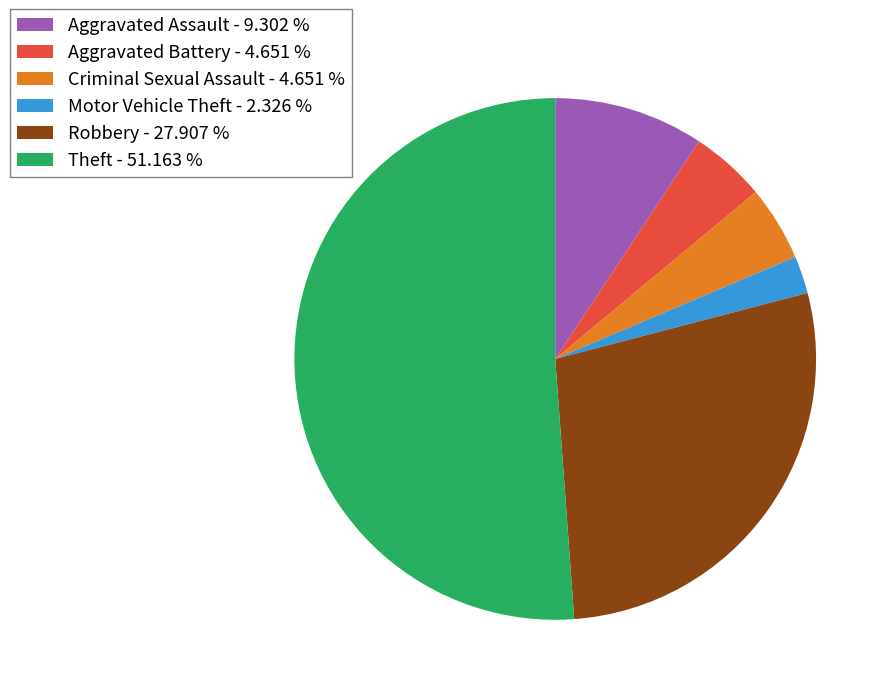

Does Motor Vehicle Theft - 2.326 % represent more than half of the total?

No